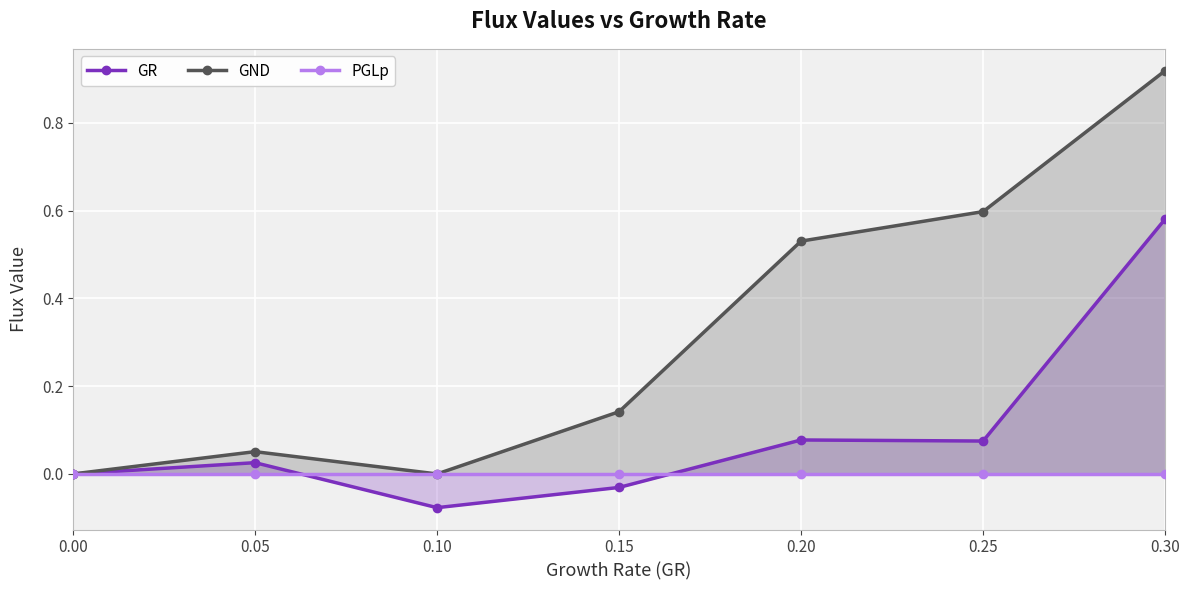

What is the total value across all series at 0.30?

1.5